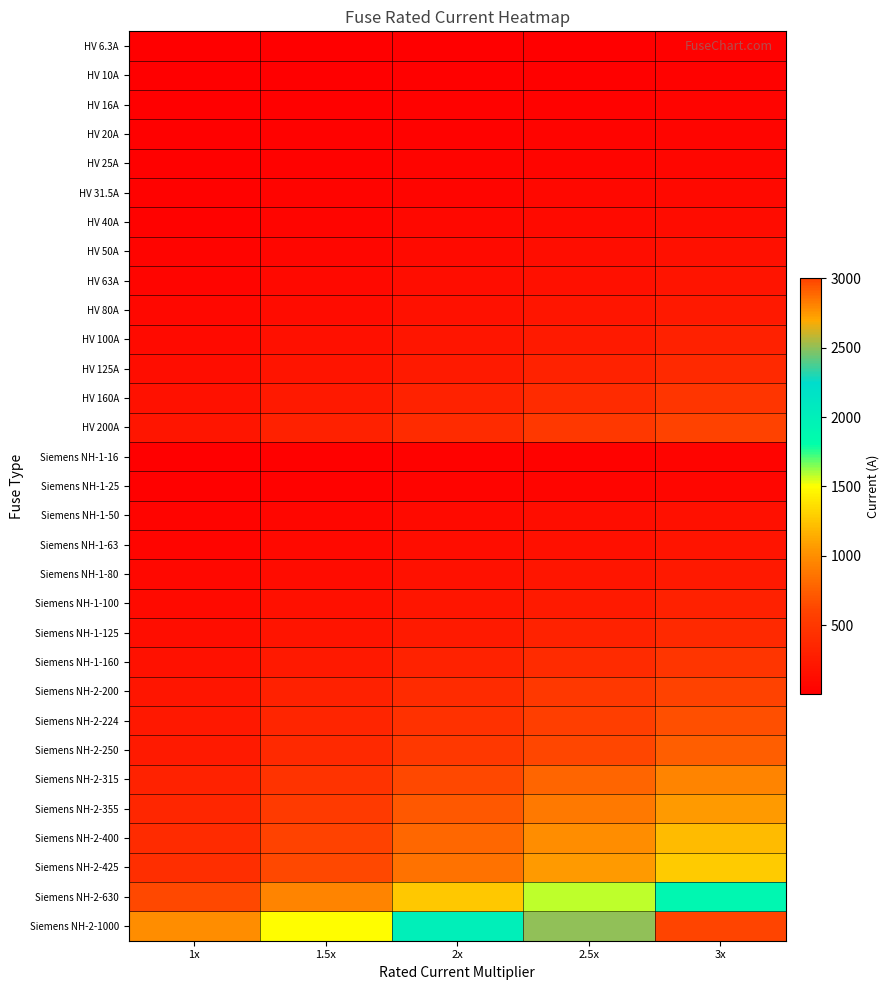

What is the maximum value shown in the chart?

3000.0